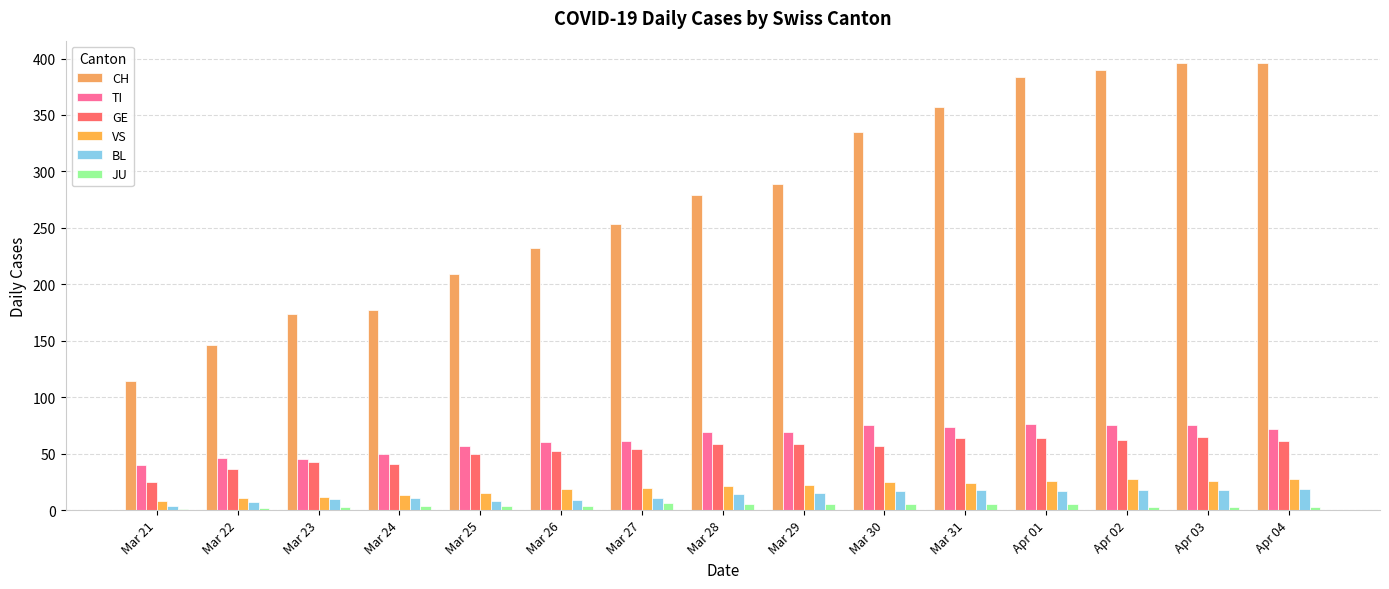

How many series are shown in this chart?

6